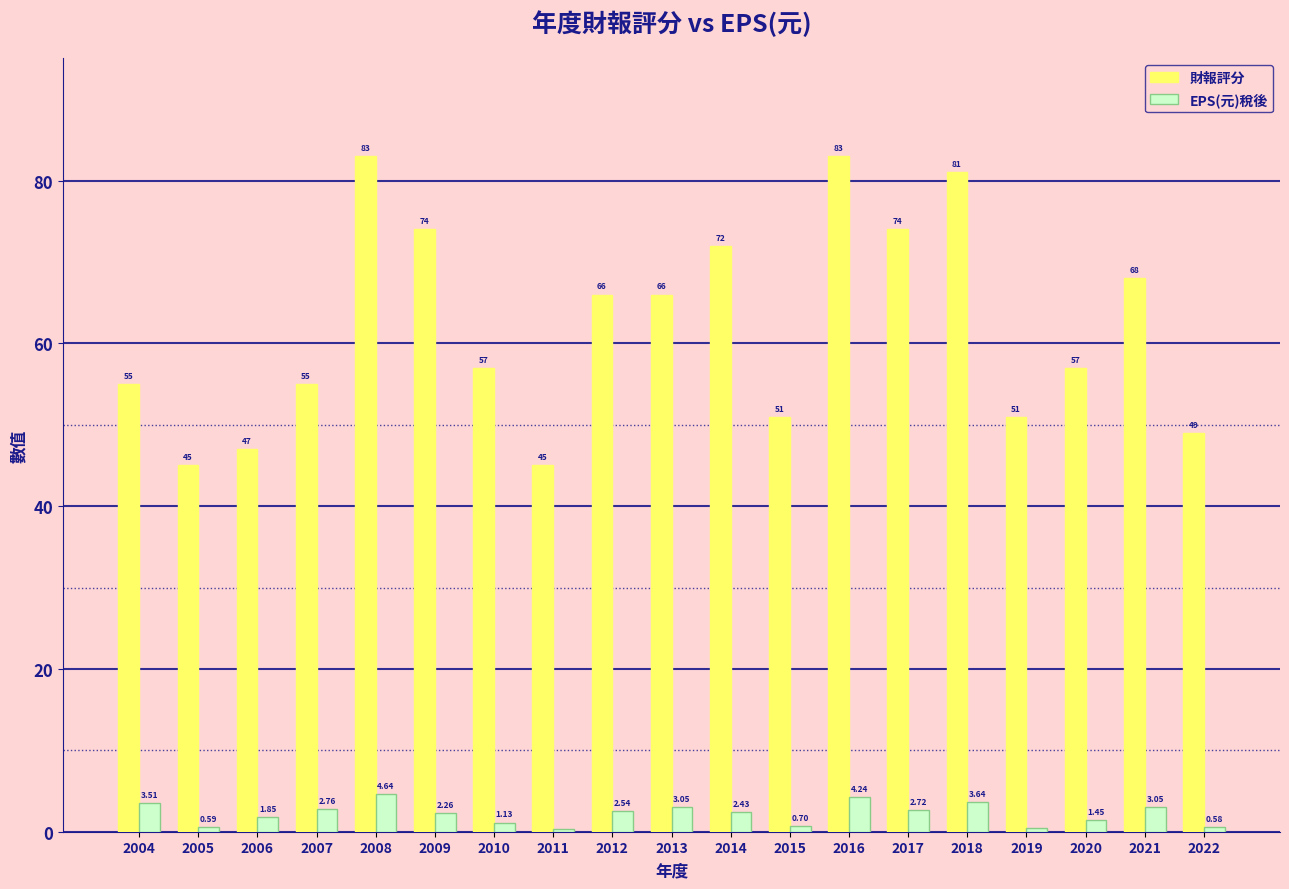

How many values in the EPS(元)稅後 series exceed 2?

11